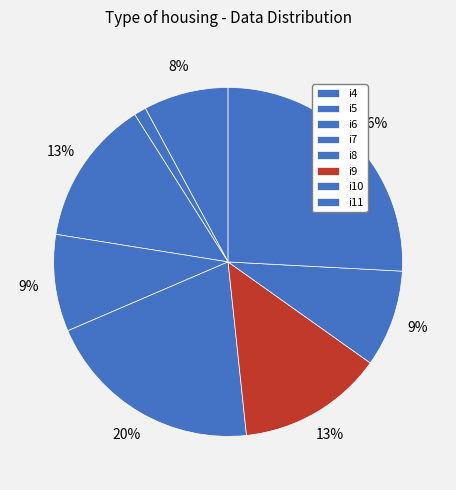

Count the number of slices in the pie.

8